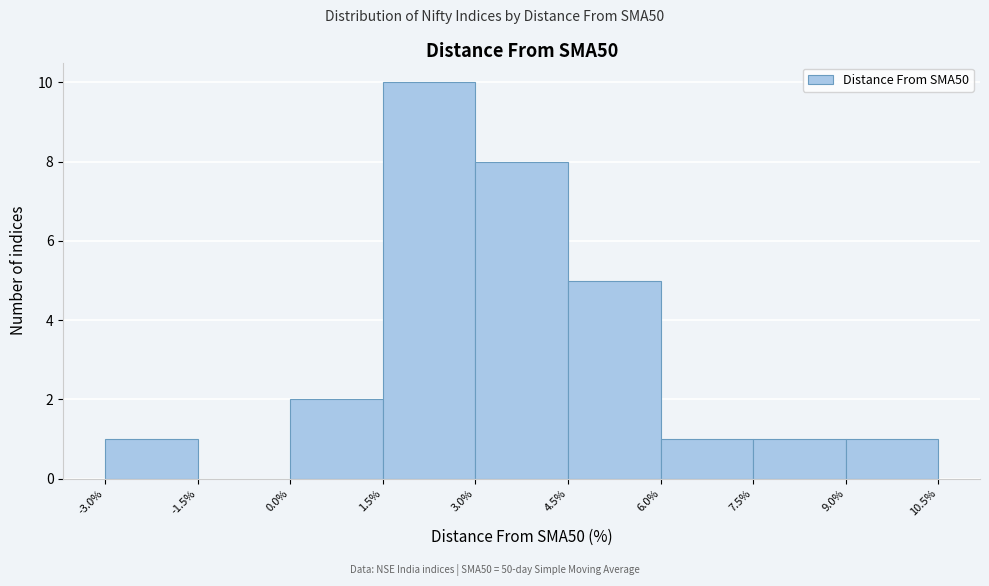

How tall is the bar that spans 1.5% to 3.0% on the x-axis? The values are not printed on the chart, so give them approximately, as read against the axis.

10